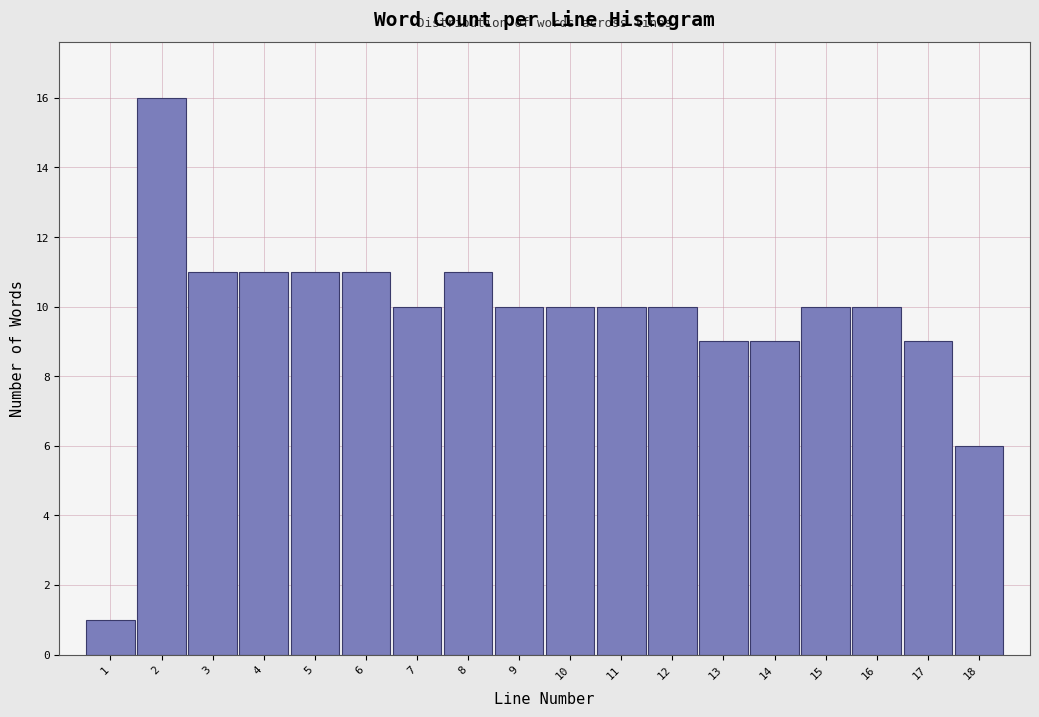

What is the height of the bar covering 2.5 to 3.5 on the x-axis? The values are not printed on the chart, so give them approximately, as read against the axis.

11